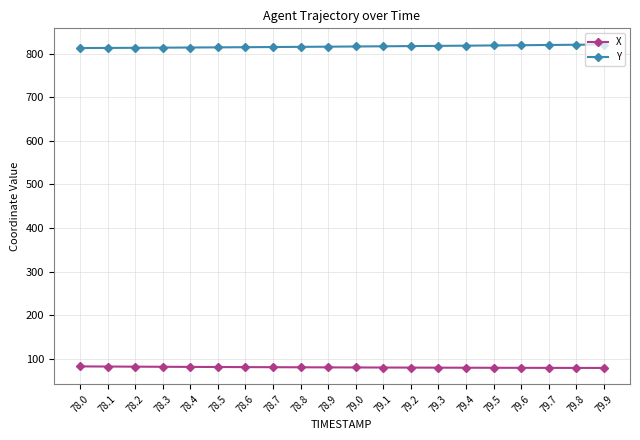

What is the greatest value displayed?

821.5